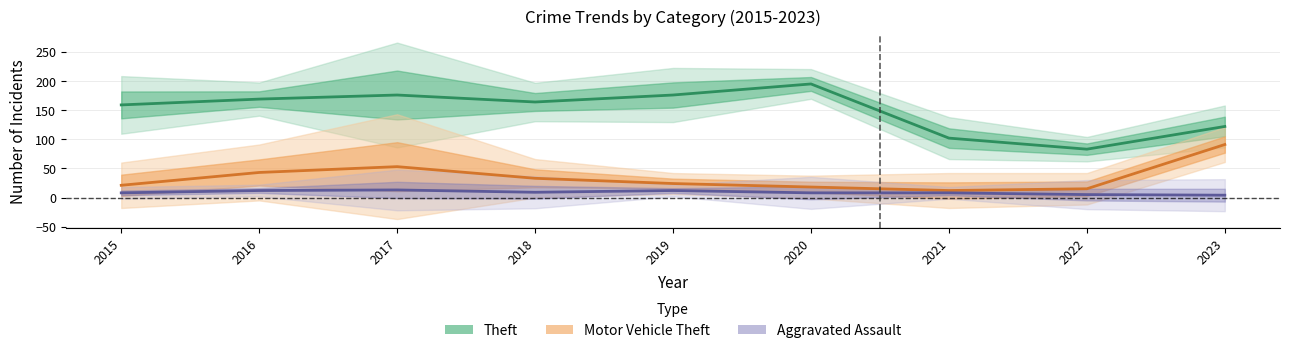

True or false: Theft has more than 0 interior local peaks.

True